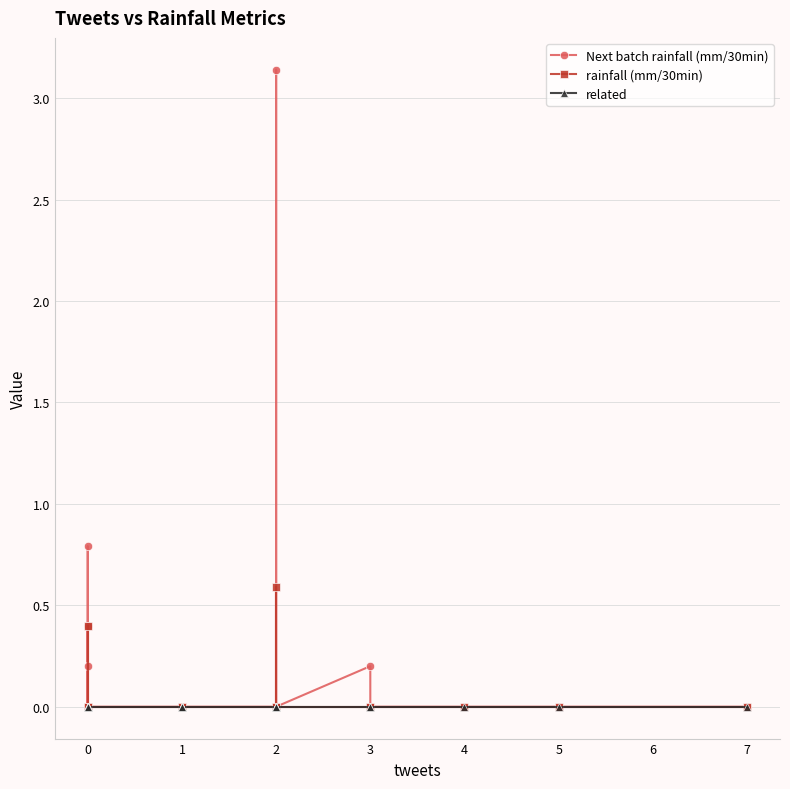

How many positive values does the rainfall (mm/30min) series have?

2